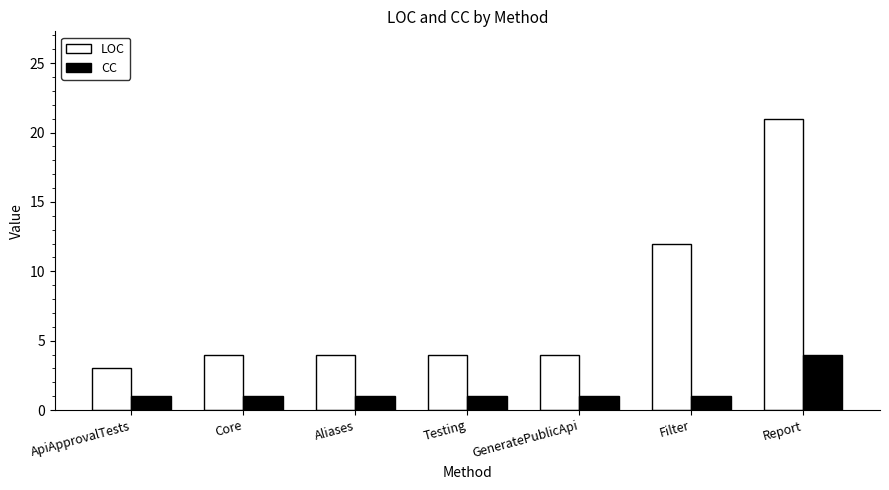

The LOC series shows 12 at Filter. True or false?

True